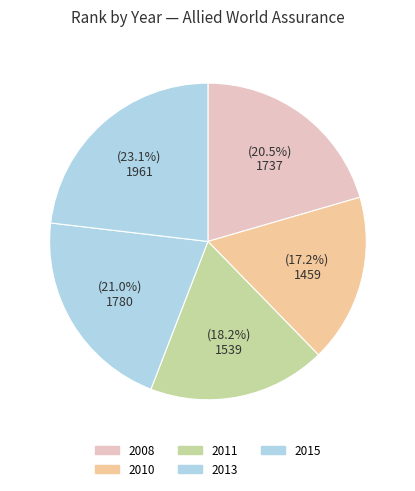

The 2008 slice represents 20% of the pie. True or false?

True